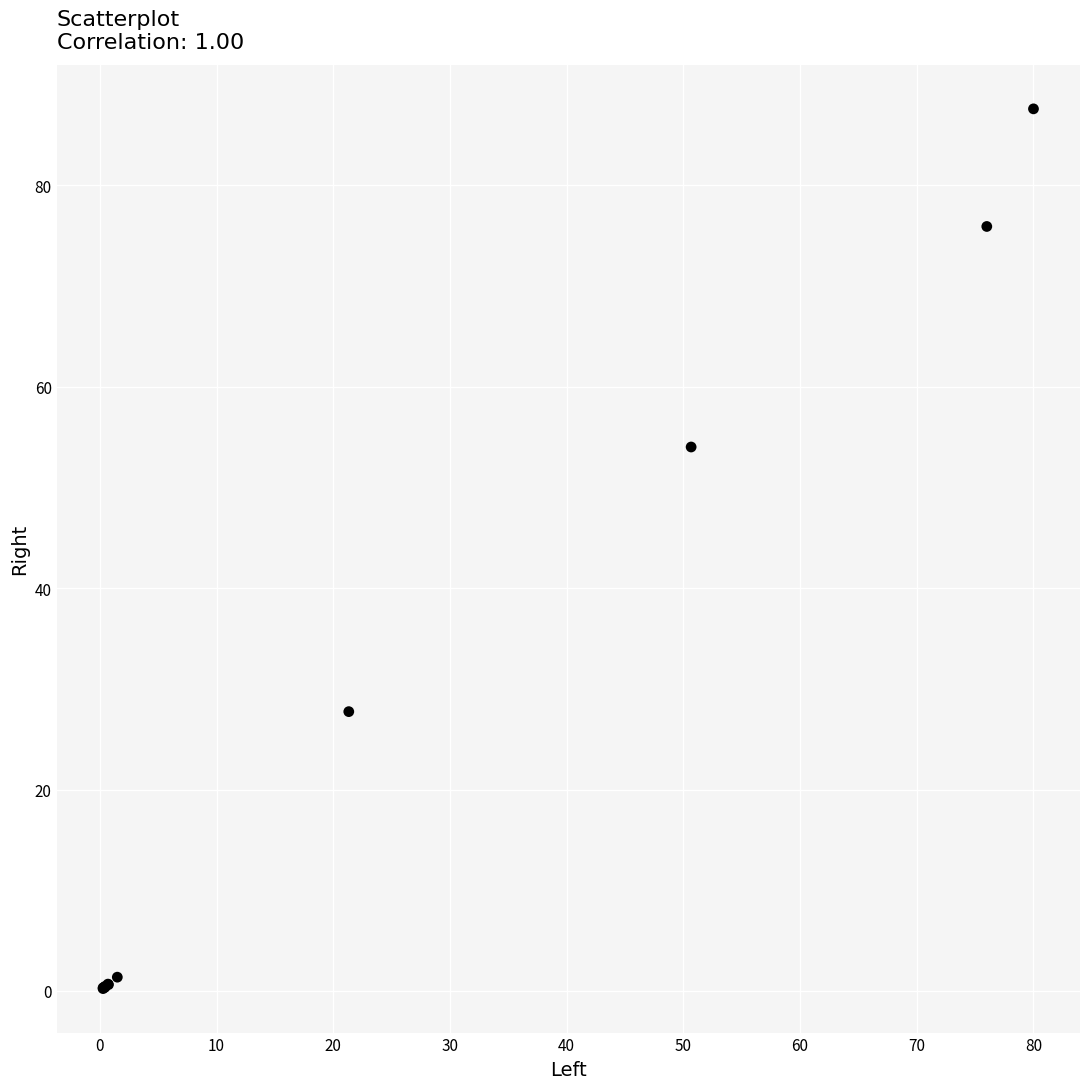

What Y value in the scatter plot is closest to 43?

54.0